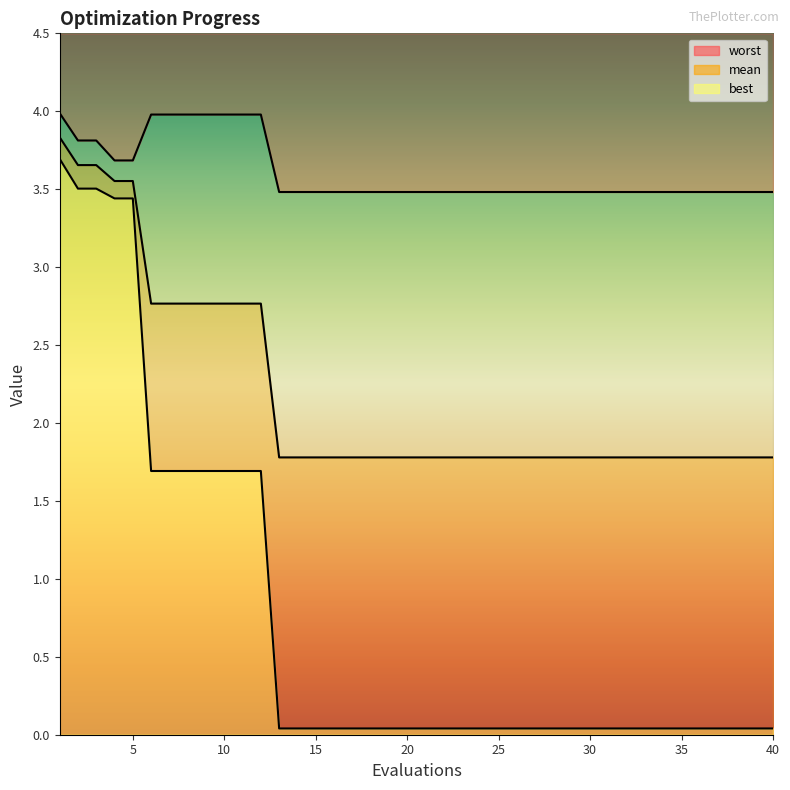

What is the sum of all best values?

30.6